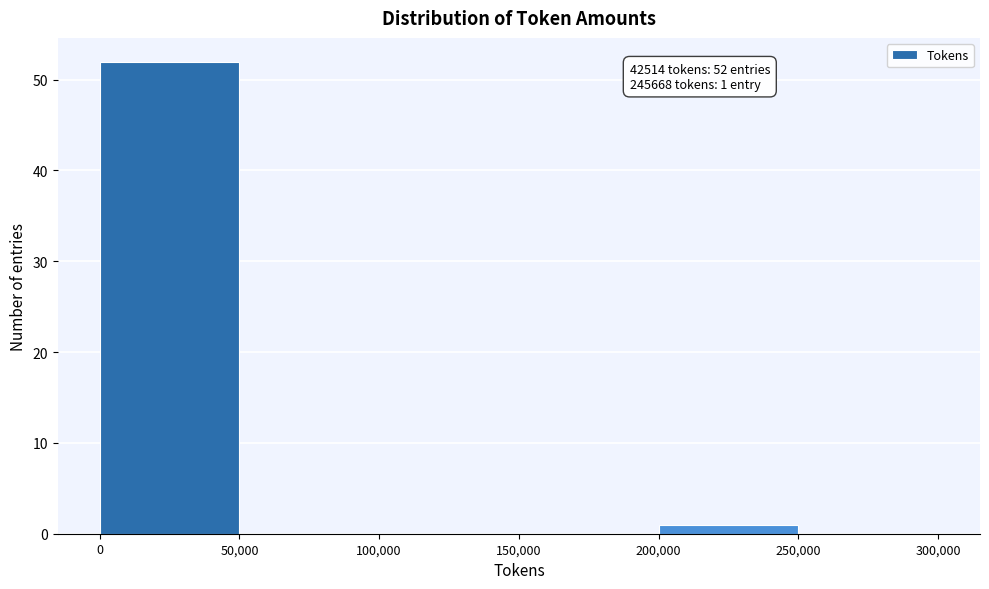

Over which range of the x-axis is the bar tallest?

0 to 50,000